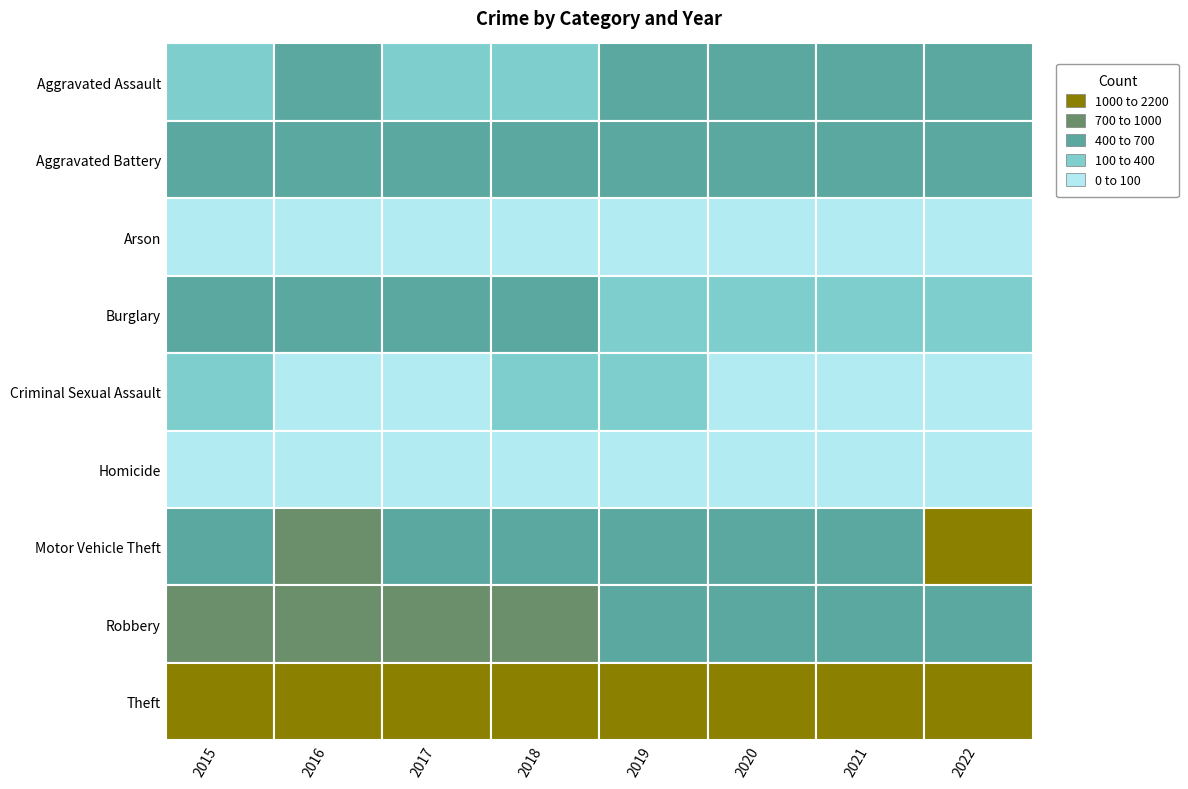

Read the Aggravated Assault value at 2022, to the nearest 5.

435